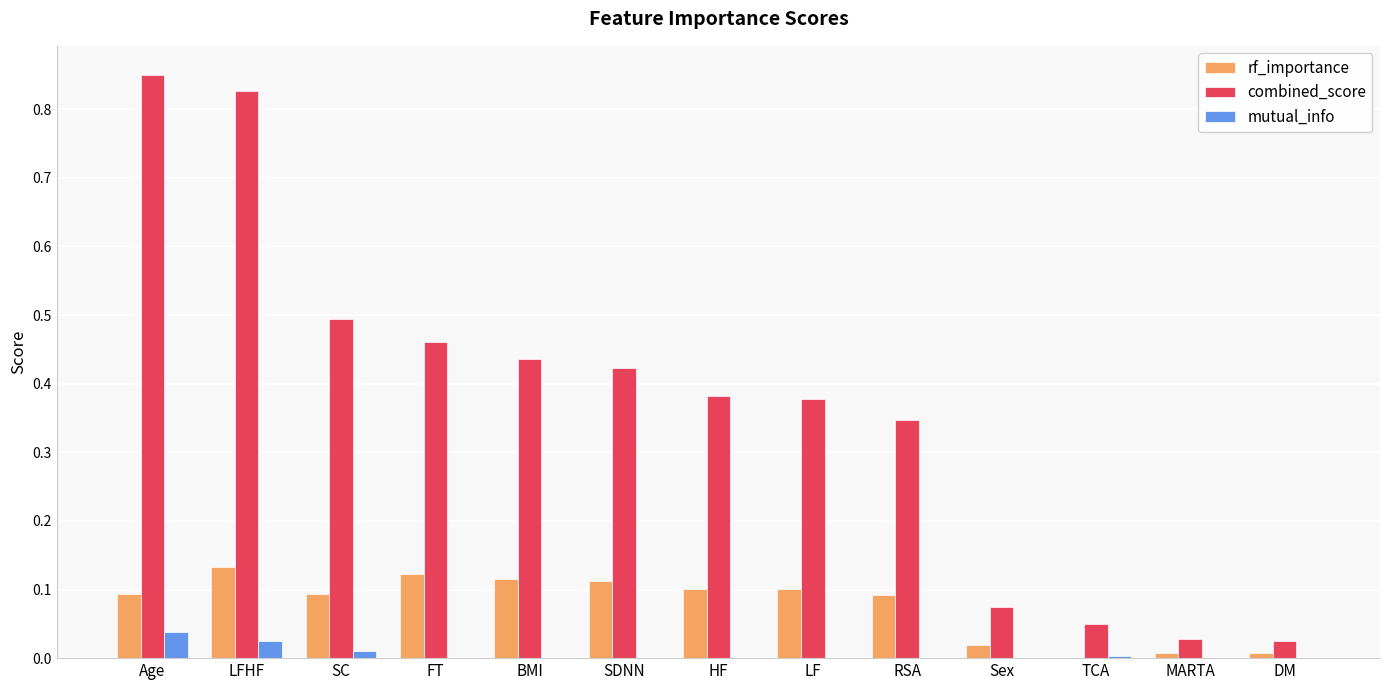

Are the bars horizontal?

No